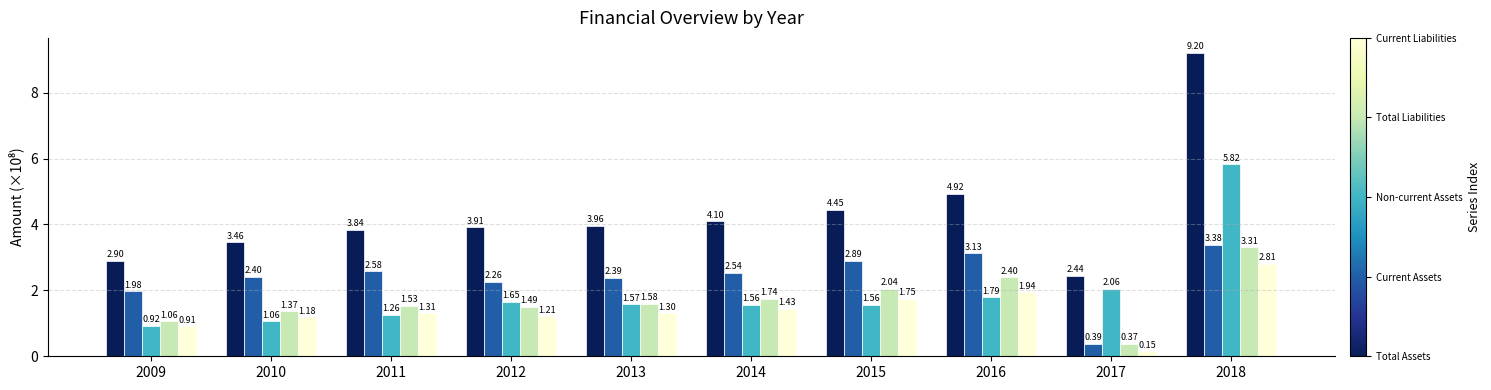

Does the chart contain any negative values?

No